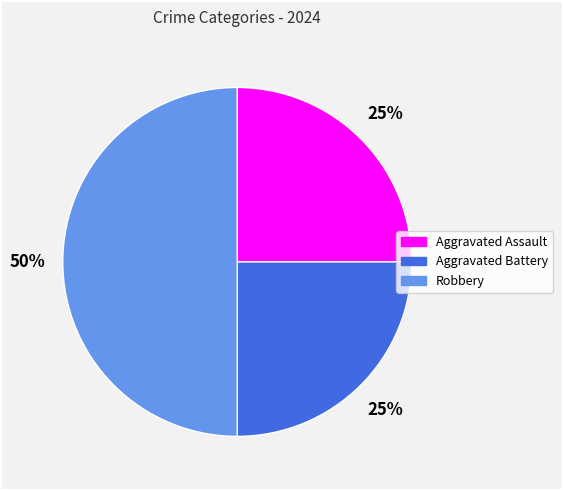

Combined, do Robbery and Aggravated Assault account for over 50%?

Yes